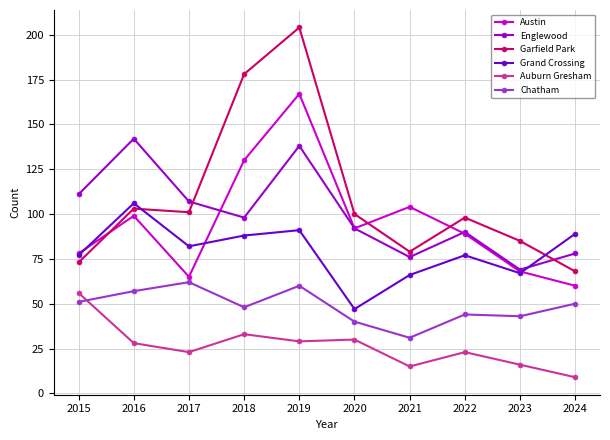

Which series has the largest total across all categories?

Garfield Park